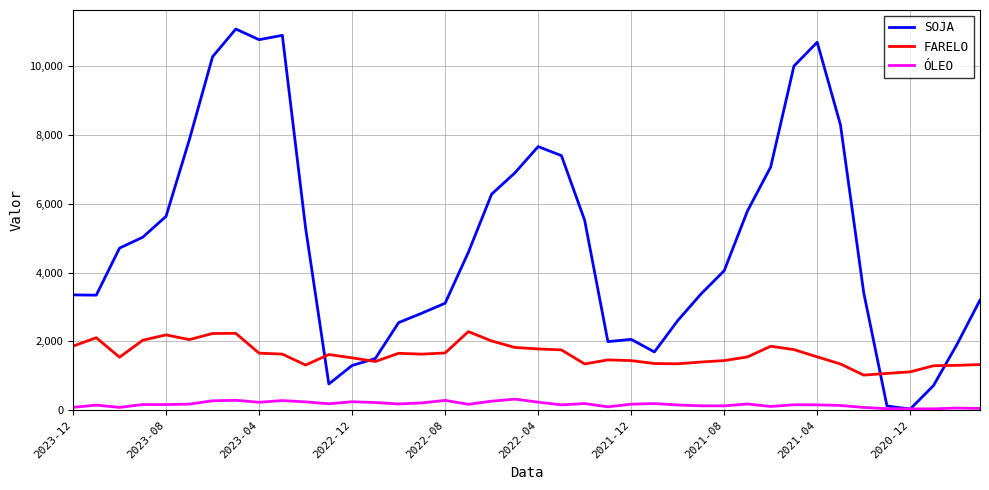

Rank the series by their maximum value, from highest to lowest.

SOJA, FARELO, ÓLEO